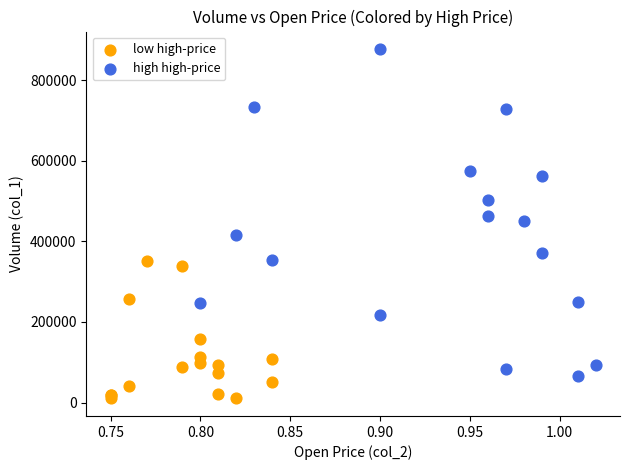

Which series contains the lowest Y value?

low high-price